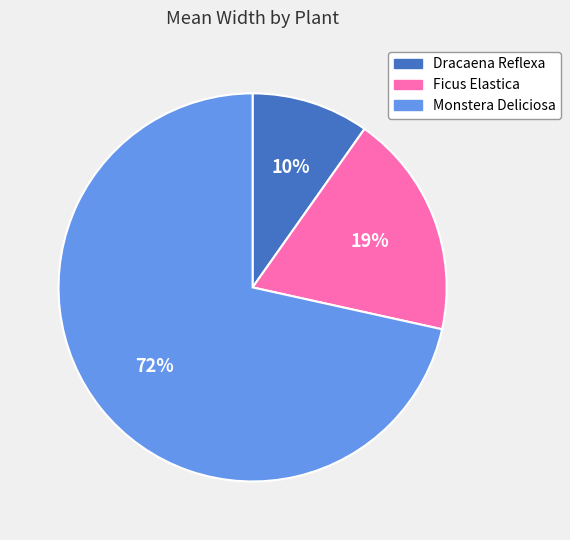

Approximately how many times larger is the value at Ficus Elastica compared to Dracaena Reflexa?

1.9